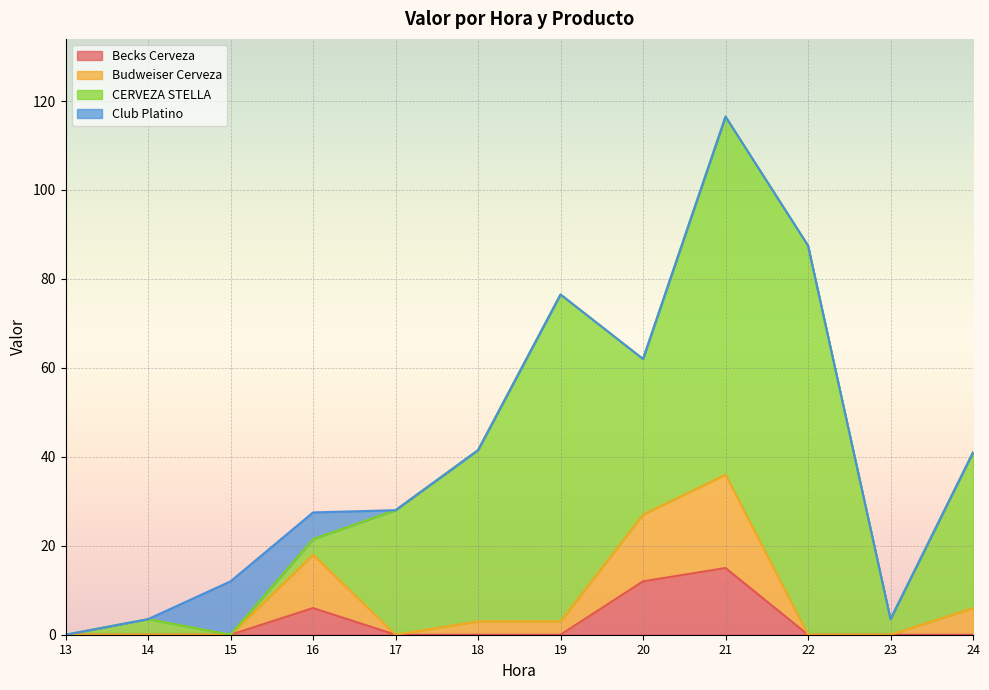

At which category is the sum across all series the highest?

21